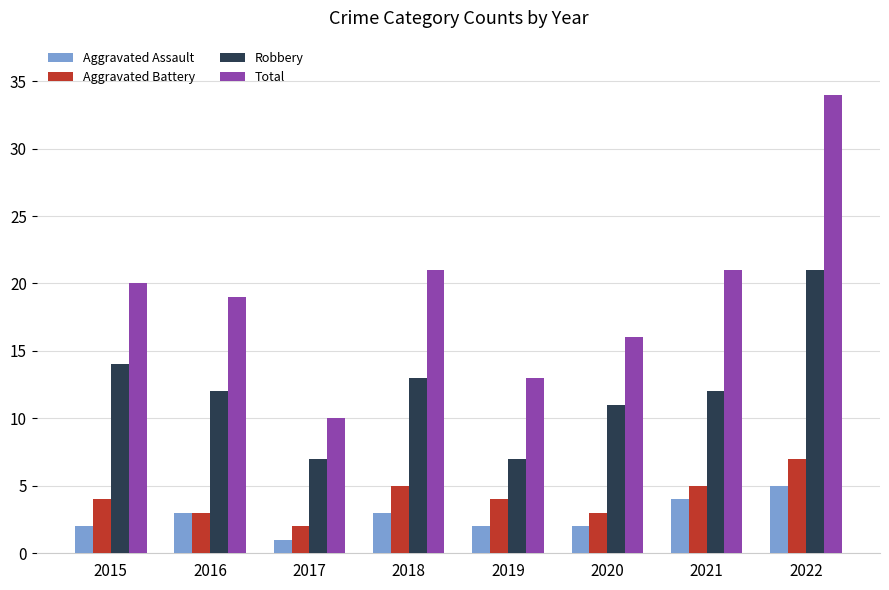

What is the sum of the Aggravated Assault values at 2022 and 2017?

6